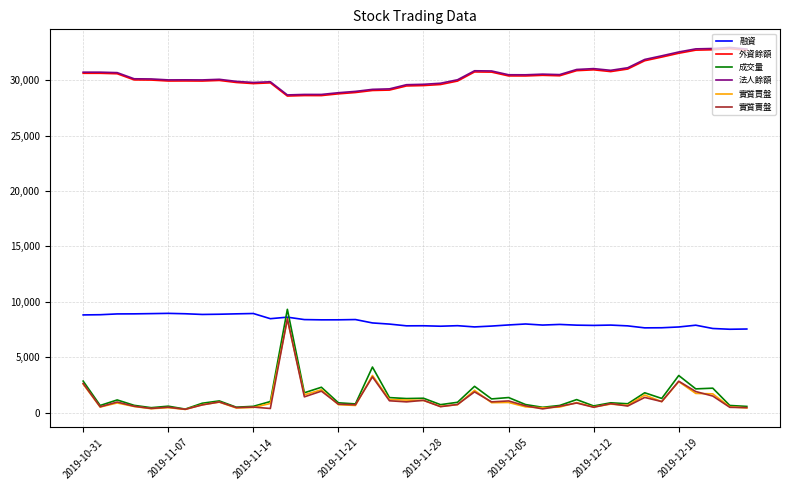

Does the chart have visible grid lines?

Yes